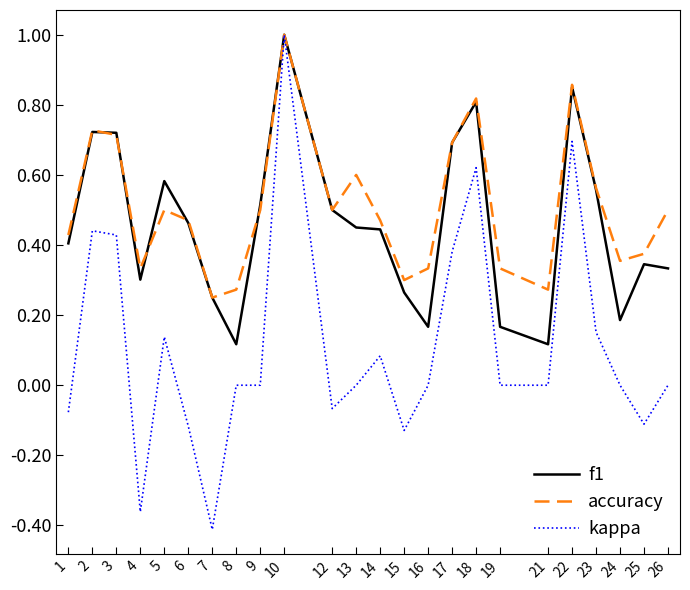

What is the highest value of the accuracy series?

1.0